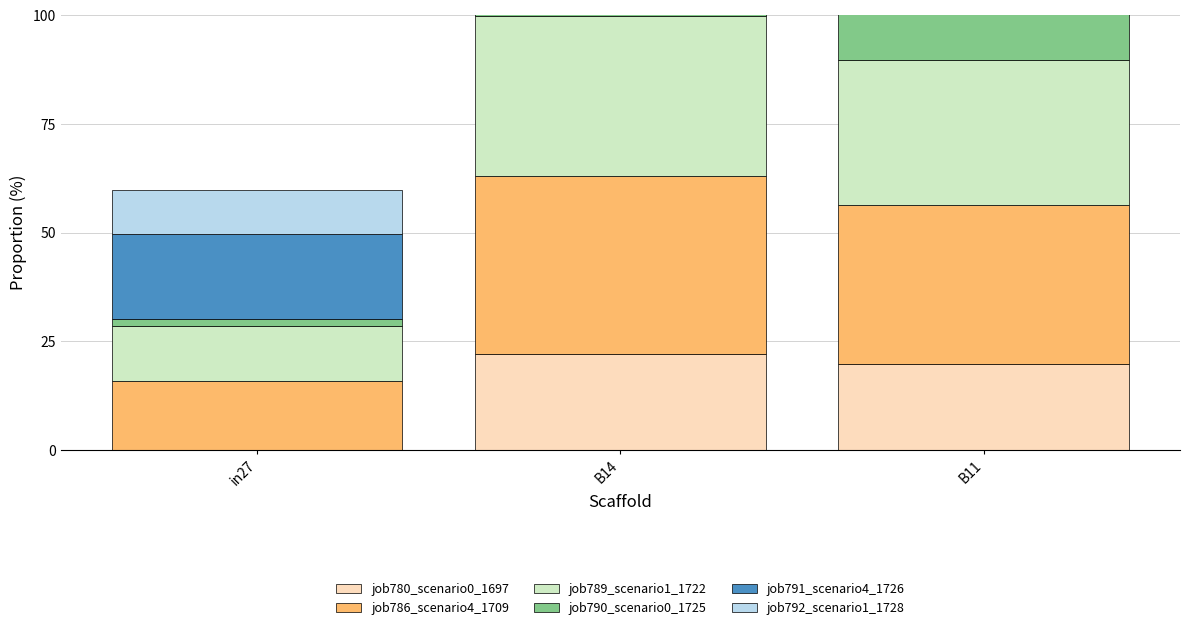

Which has a higher value, B11 or B14?

B14